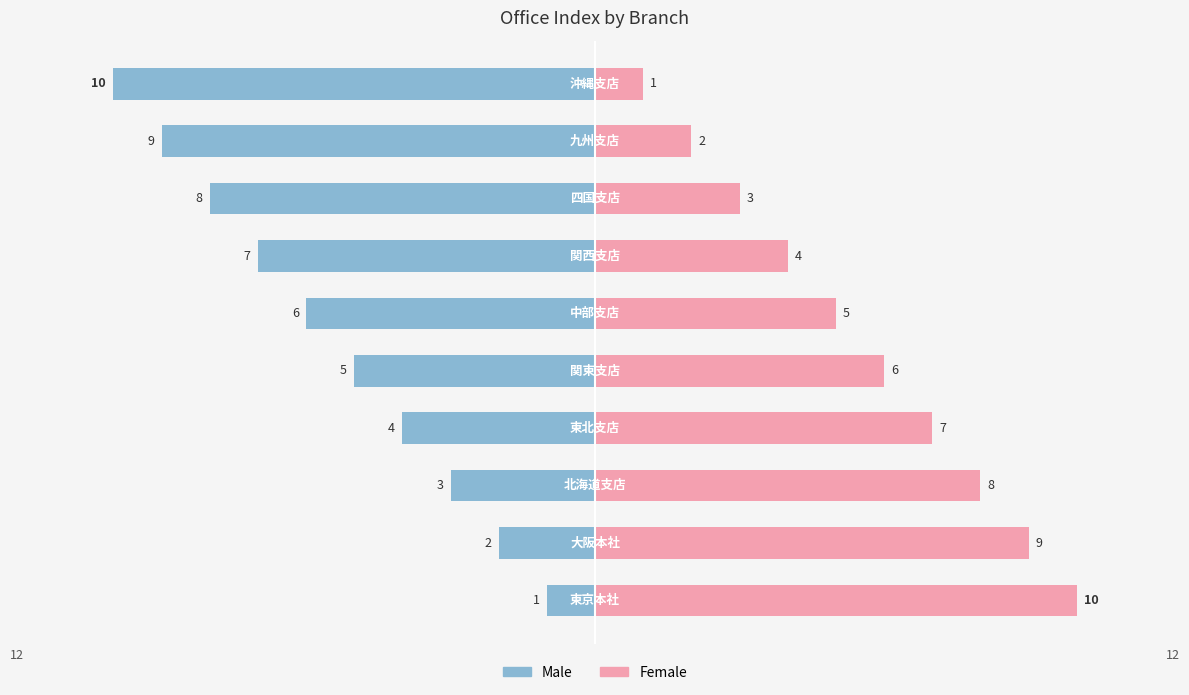

Is the value of Male at 9 greater than the value of Female at 8?

No